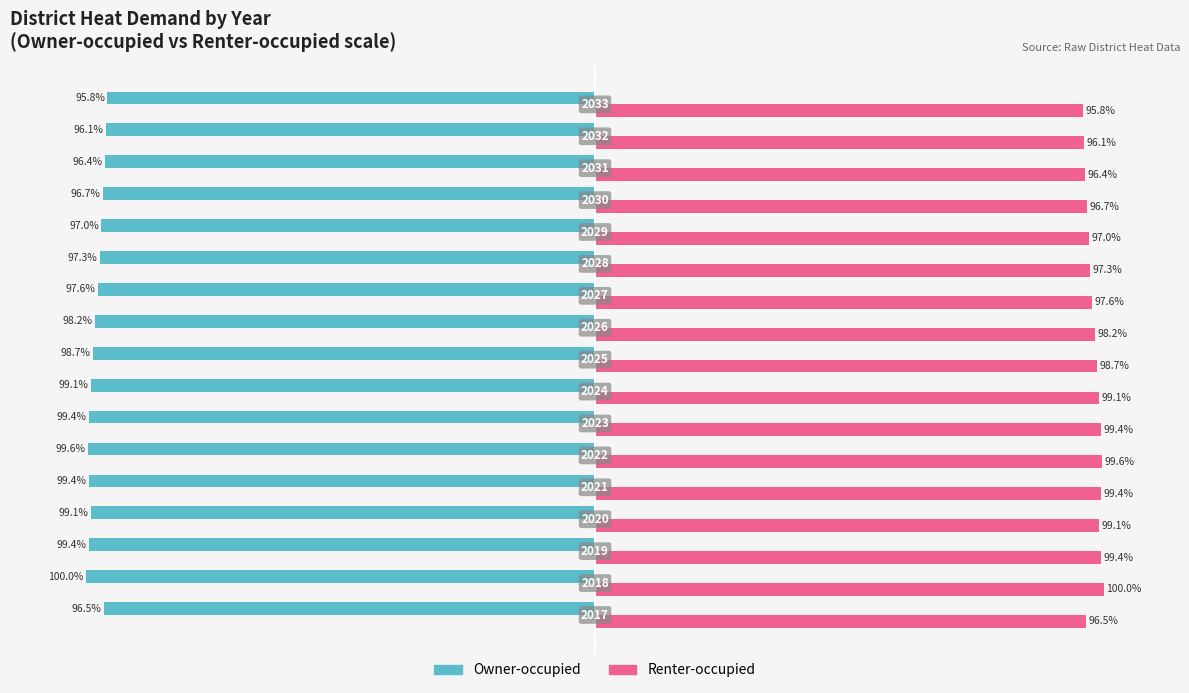

Rank the series by their average value, from lowest to highest.

Owner-occupied, Renter-occupied